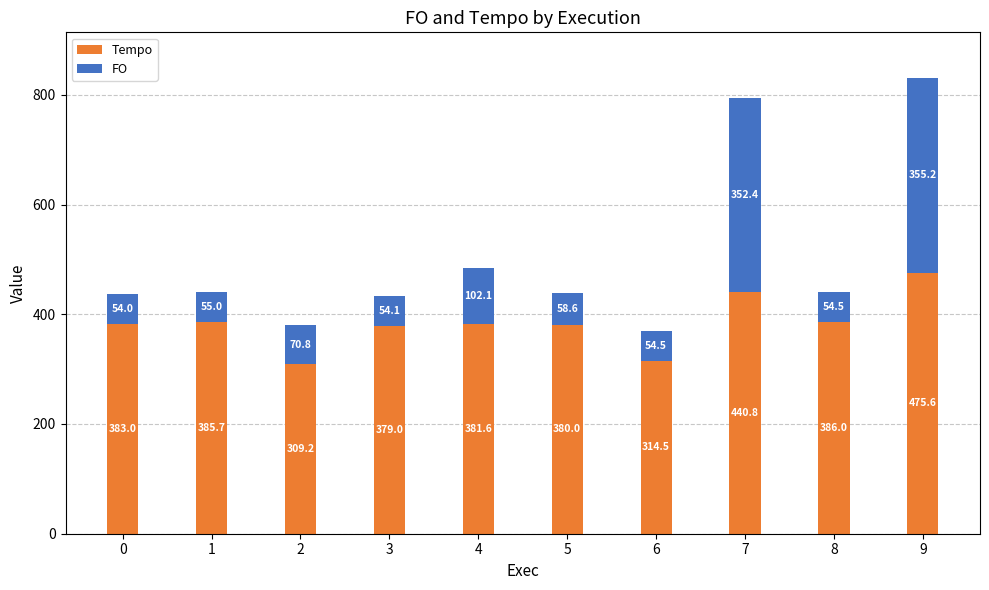

At which label is Tempo closest to 392?

8